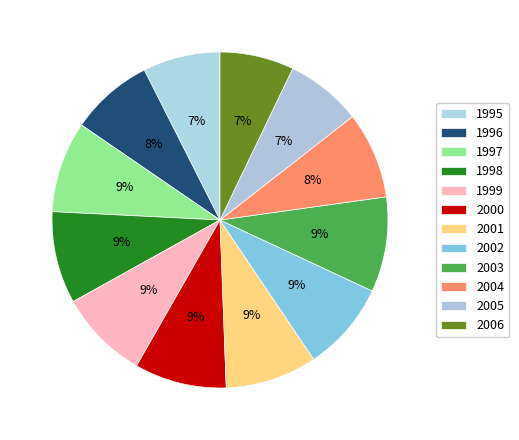

Which has a higher value, 2000 or 2002?

2000